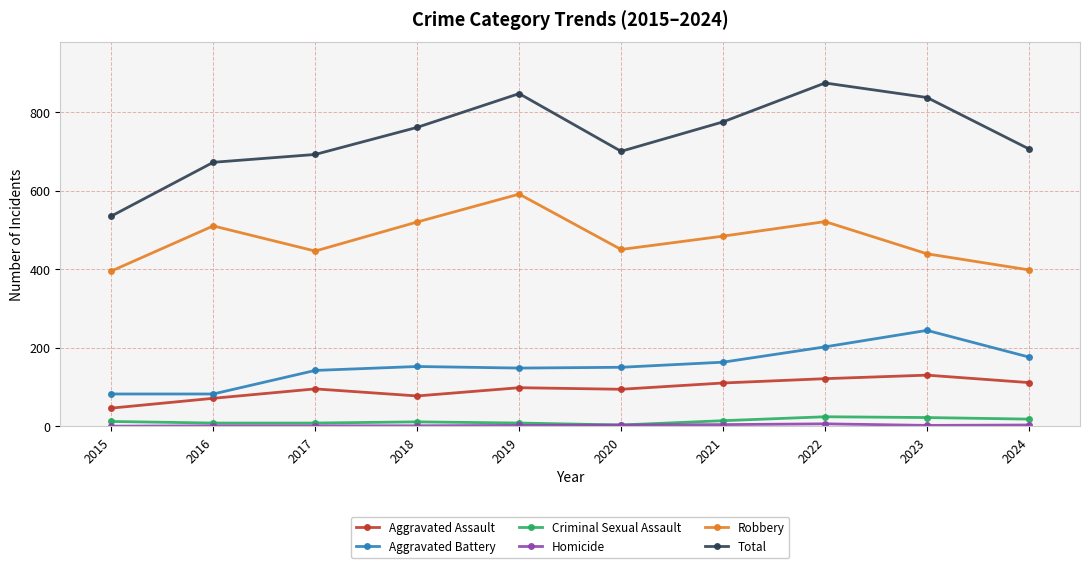

How many lines are shown in the chart?

6